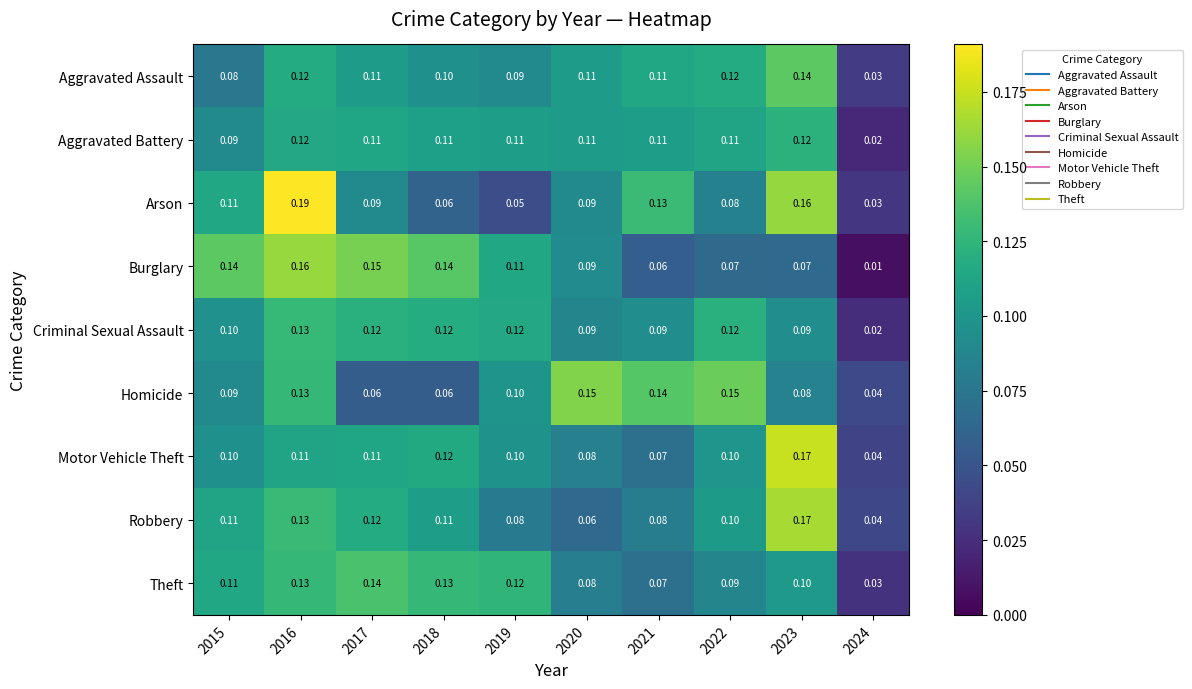

Is the value of Theft at 2015 greater than the value of Arson at 2023?

No